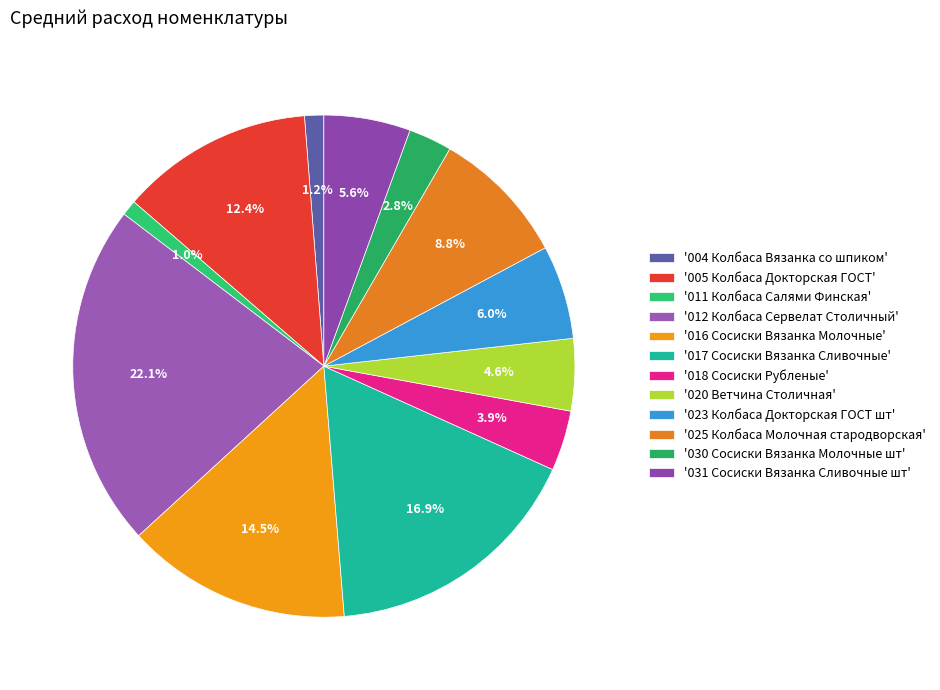

Count the number of slices in the pie.

12